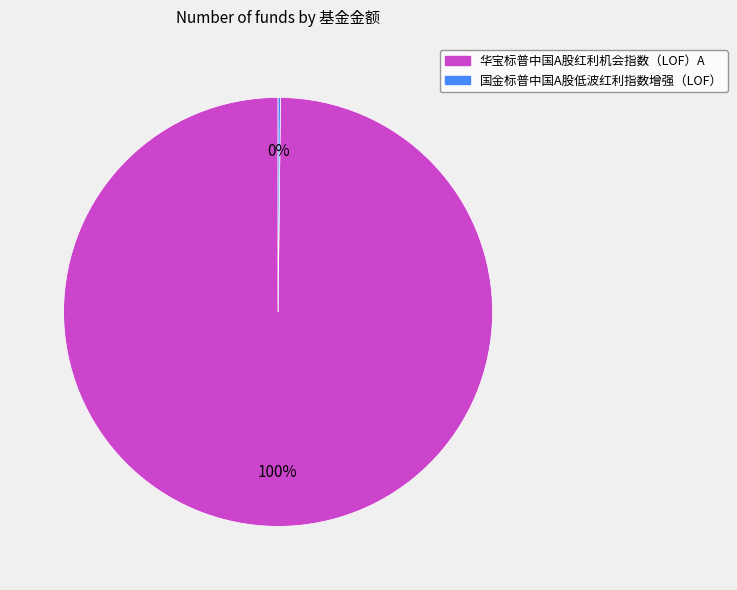

Which category has the biggest portion of the pie?

华宝标普中国A股红利机会指数（LOF）A